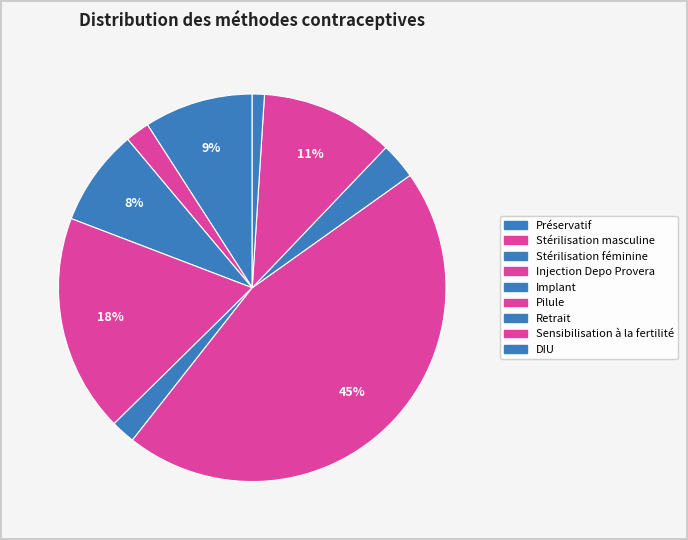

Is there a majority slice in this chart?

No